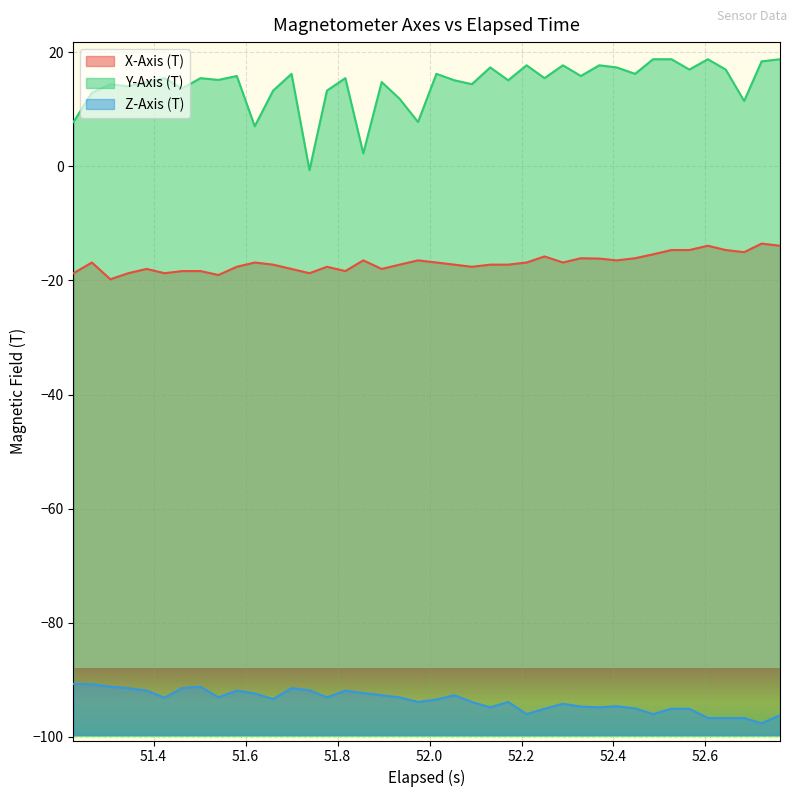

What is the highest value of the X-Axis (T) series?

-13.5